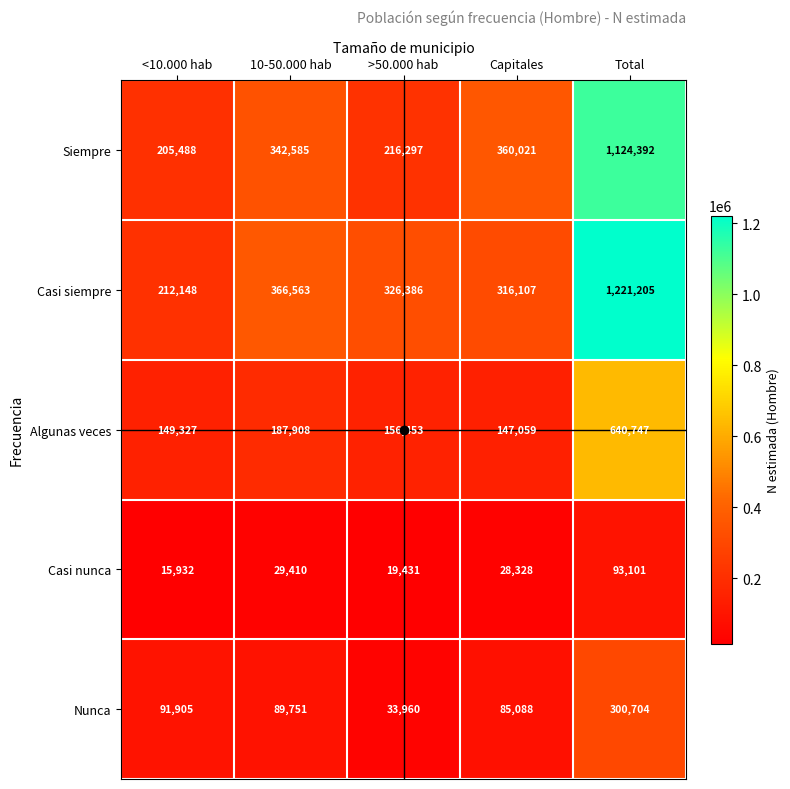

At which category does the chart reach its minimum across all series?

<10.000 hab